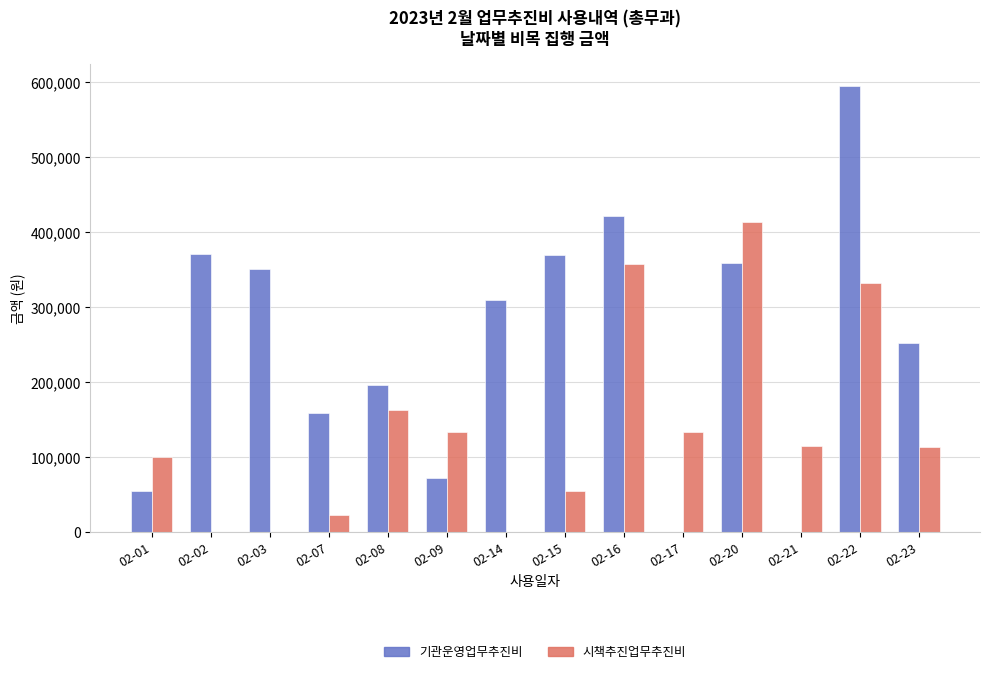

What are all the series names shown in the legend?

기관운영업무추진비, 시책추진업무추진비